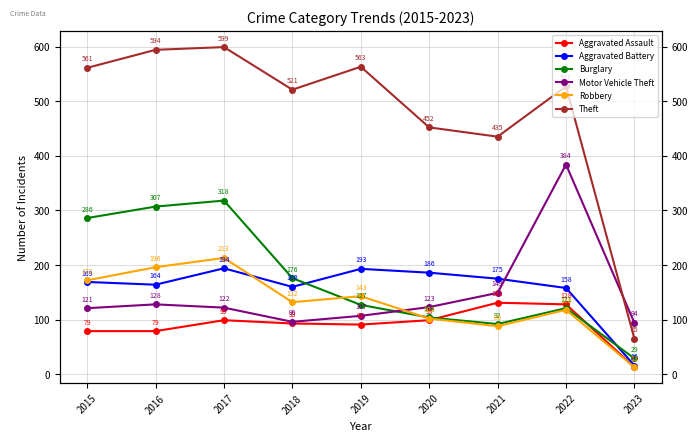

In Motor Vehicle Theft, how many points are lower than both neighbors (excluding endpoints)?

1